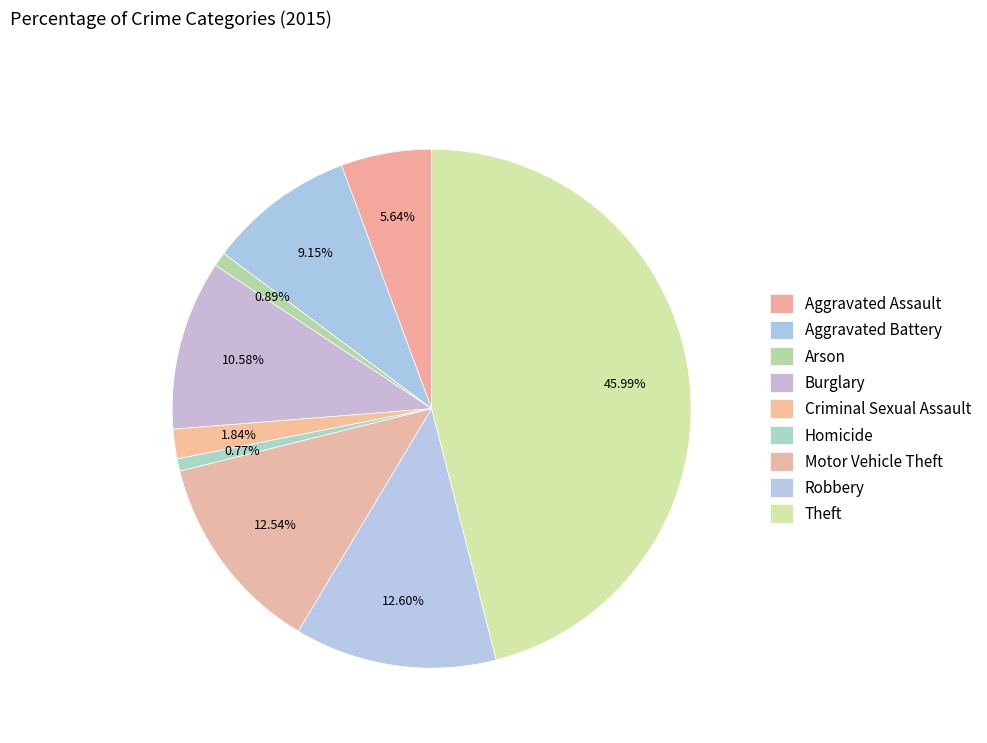

Rank the categories by value from lowest to highest.

Homicide, Arson, Criminal Sexual Assault, Aggravated Assault, Aggravated Battery, Burglary, Motor Vehicle Theft, Robbery, Theft